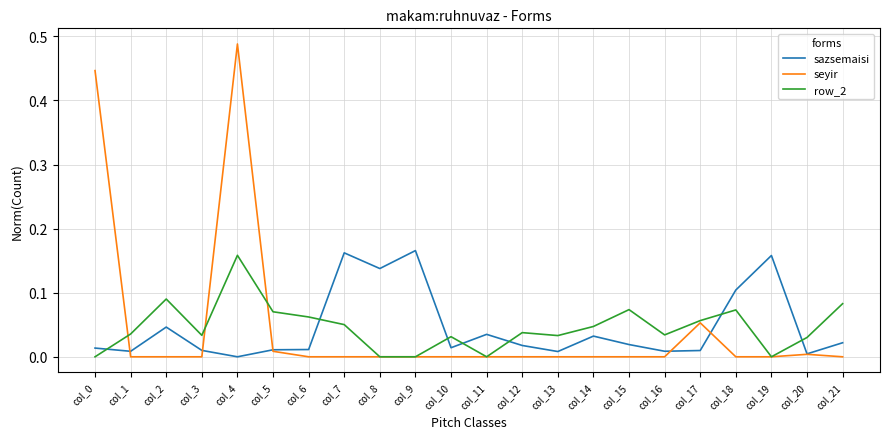

True or false: sazsemaisi has more than 0 interior local peaks.

True